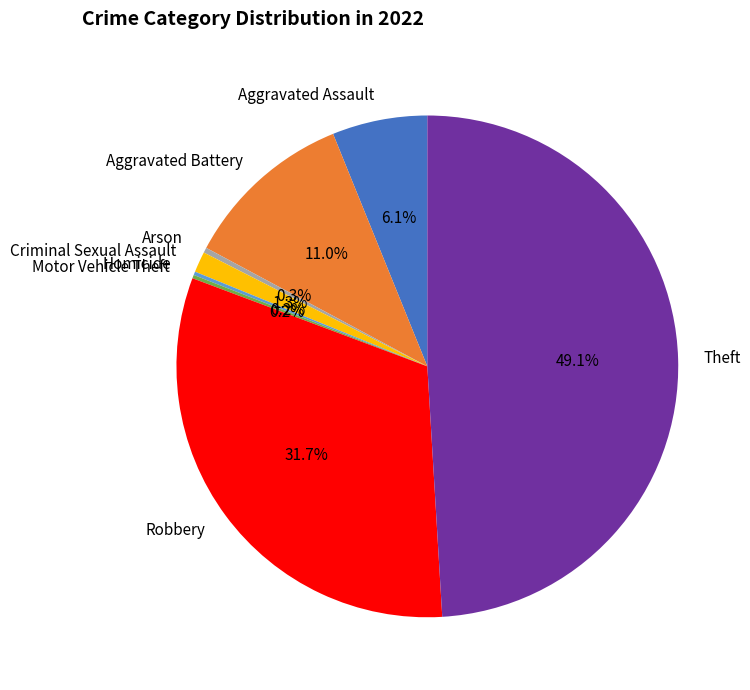

Is there a majority slice in this chart?

No